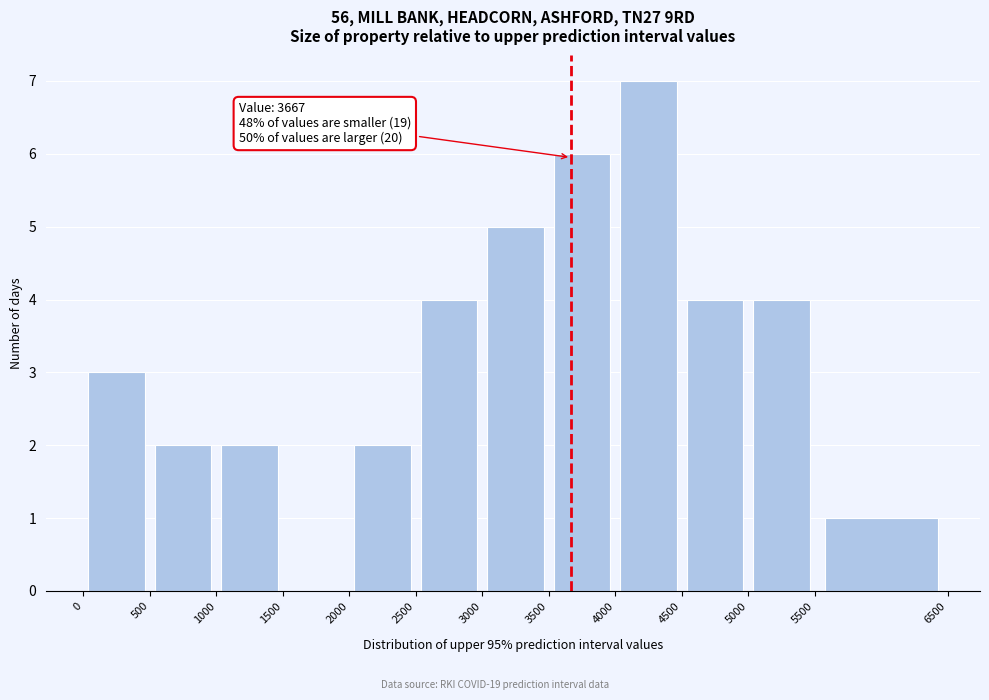

Which range on the x-axis has the tallest bar?

4000 to 4500